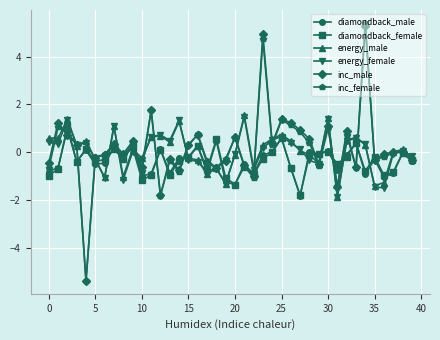

How many categories are shown in the chart?

40